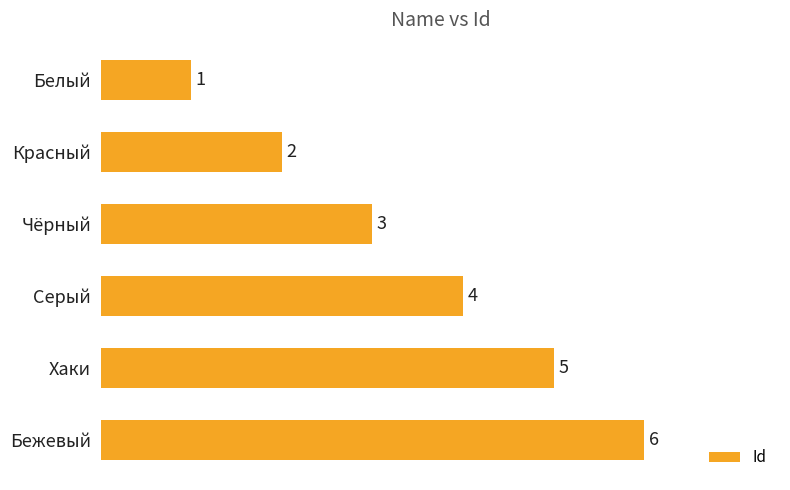

Count the values in the range 2 to 5.

4